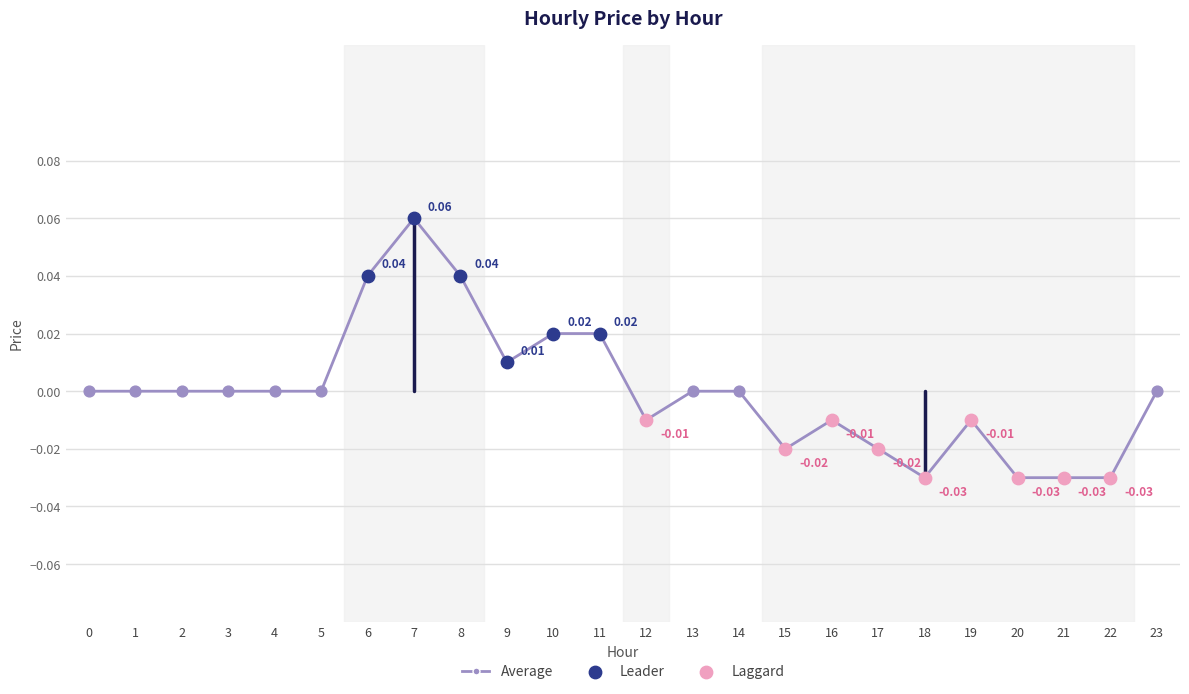

Which has a higher value, 3 or 21?

3